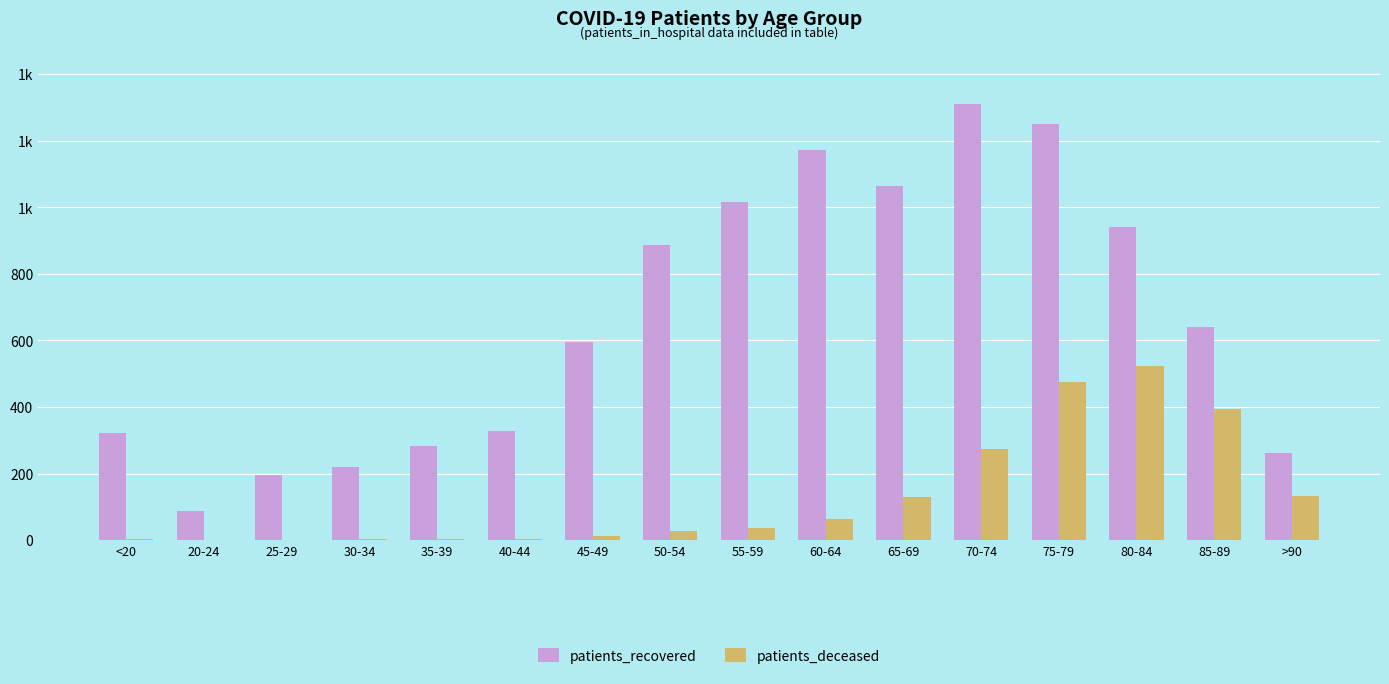

Is it true that patients_deceased equals 12 at 45-49?

True